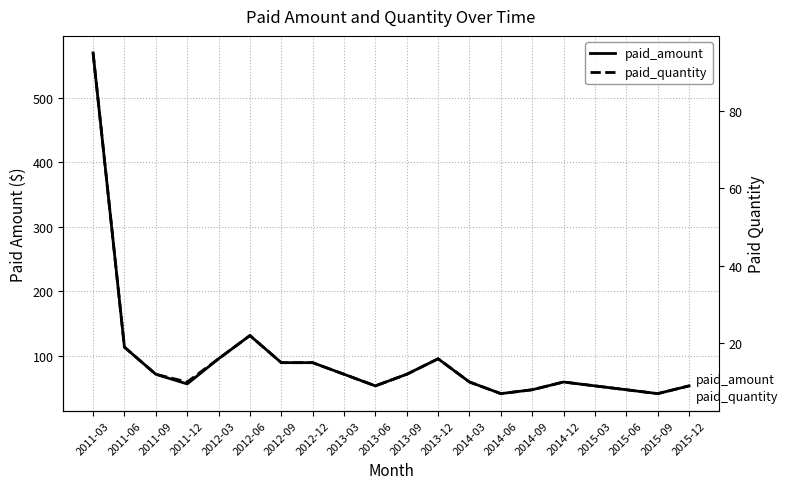

True or false: paid_quantity and paid_amount intersect in this chart.

False